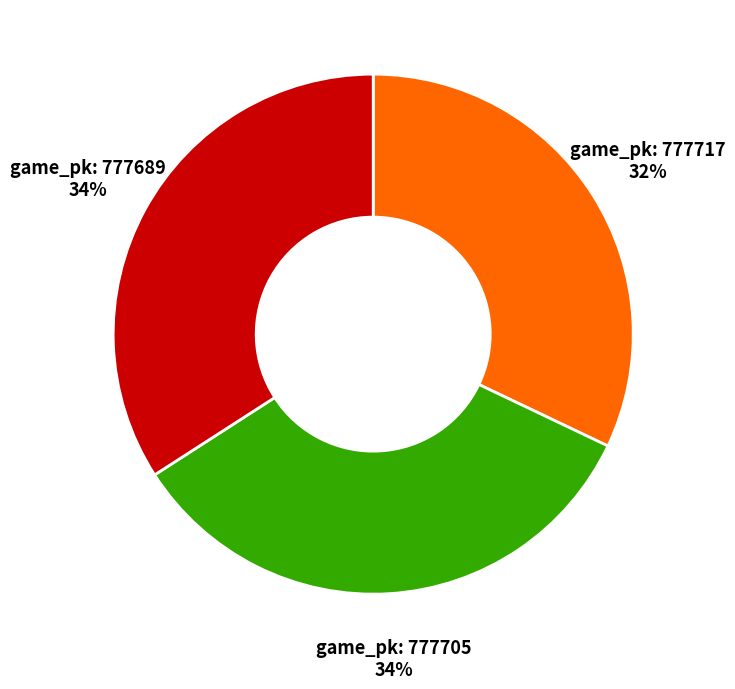

Is there any slice that represents more than half of the pie?

No